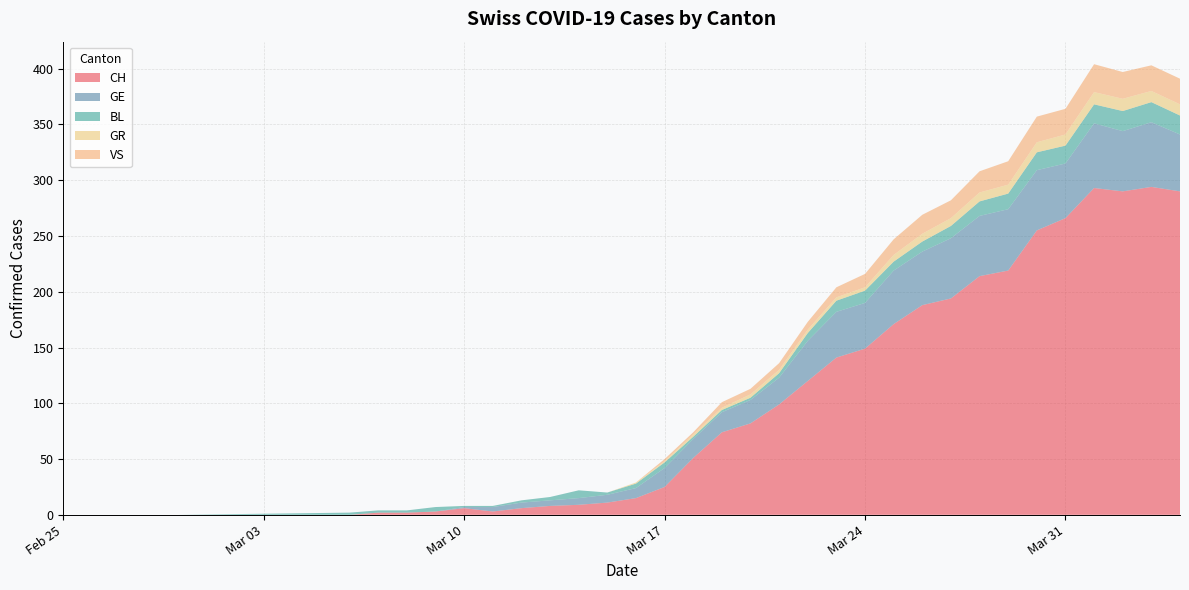

Reading left to right, list all the values displayed in this chart.

CH: 2020-02-25=0	2020-02-26=0	2020-02-27=0	2020-02-28=0	2020-02-29=0	2020-03-06=0	2020-03-07=2	2020-03-08=2	2020-03-09=3	2020-03-10=6	2020-03-11=3	2020-03-12=6	2020-03-13=8	2020-03-14=9	2020-03-15=11	2020-03-16=15	2020-03-17=25	2020-03-18=51	2020-03-19=74	2020-03-20=82	2020-03-21=99	2020-03-22=120	2020-03-23=141	2020-03-24=149	2020-03-25=171	2020-03-26=188	2020-03-27=194	2020-03-28=214	2020-03-29=219	2020-03-30=255	2020-03-31=266	2020-04-01=293	2020-04-02=290	2020-04-03=294	2020-04-04=290
GE: 2020-02-25=0	2020-02-26=0	2020-02-27=0	2020-02-28=0	2020-02-29=0	2020-03-06=0	2020-03-07=0	2020-03-08=0	2020-03-09=0	2020-03-10=1	2020-03-11=4	2020-03-12=5	2020-03-13=5	2020-03-14=6	2020-03-15=7	2020-03-16=9	2020-03-17=17	2020-03-18=17	2020-03-19=18	2020-03-20=21	2020-03-21=24	2020-03-22=36	2020-03-23=41	2020-03-24=41	2020-03-25=48	2020-03-26=48	2020-03-27=54	2020-03-28=54	2020-03-29=55	2020-03-30=54	2020-03-31=49	2020-04-01=58	2020-04-02=54	2020-04-03=58	2020-04-04=51
BL: 2020-02-25=0	2020-02-26=0	2020-02-27=0	2020-02-28=0	2020-02-29=0	2020-03-06=2	2020-03-07=2	2020-03-08=2	2020-03-09=4	2020-03-10=1	2020-03-11=1	2020-03-12=2	2020-03-13=3	2020-03-14=7	2020-03-15=2	2020-03-16=4	2020-03-17=5	2020-03-18=2	2020-03-19=2	2020-03-20=2	2020-03-21=4	2020-03-22=7	2020-03-23=10	2020-03-24=11	2020-03-25=8	2020-03-26=9	2020-03-27=11	2020-03-28=13	2020-03-29=14	2020-03-30=16	2020-03-31=16	2020-04-01=17	2020-04-02=18	2020-04-03=18	2020-04-04=17
GR: 2020-02-25=0	2020-02-26=0	2020-02-27=0	2020-02-28=0	2020-02-29=0	2020-03-06=0	2020-03-07=0	2020-03-08=0	2020-03-09=0	2020-03-10=0	2020-03-11=0	2020-03-12=0	2020-03-13=0	2020-03-14=0	2020-03-15=0	2020-03-16=1	2020-03-17=1	2020-03-18=2	2020-03-19=2	2020-03-20=3	2020-03-21=3	2020-03-22=3	2020-03-23=3	2020-03-24=3	2020-03-25=6	2020-03-26=7	2020-03-27=7	2020-03-28=8	2020-03-29=8	2020-03-30=9	2020-03-31=10	2020-04-01=11	2020-04-02=11	2020-04-03=10	2020-04-04=10
VS: 2020-02-25=0	2020-02-26=0	2020-02-27=0	2020-02-28=0	2020-02-29=0	2020-03-06=0	2020-03-07=0	2020-03-08=0	2020-03-09=0	2020-03-10=0	2020-03-11=0	2020-03-12=0	2020-03-13=0	2020-03-14=0	2020-03-15=0	2020-03-16=0	2020-03-17=2	2020-03-18=2	2020-03-19=5	2020-03-20=5	2020-03-21=6	2020-03-22=7	2020-03-23=9	2020-03-24=12	2020-03-25=14	2020-03-26=17	2020-03-27=16	2020-03-28=19	2020-03-29=21	2020-03-30=23	2020-03-31=23	2020-04-01=25	2020-04-02=24	2020-04-03=23	2020-04-04=23